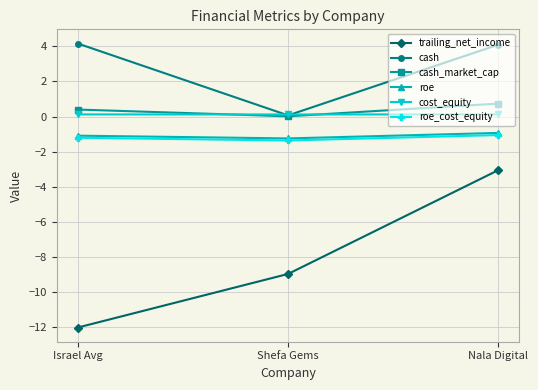

Is the value of cash_market_cap at Shefa Gems greater than the value of cash at Nala Digital?

No